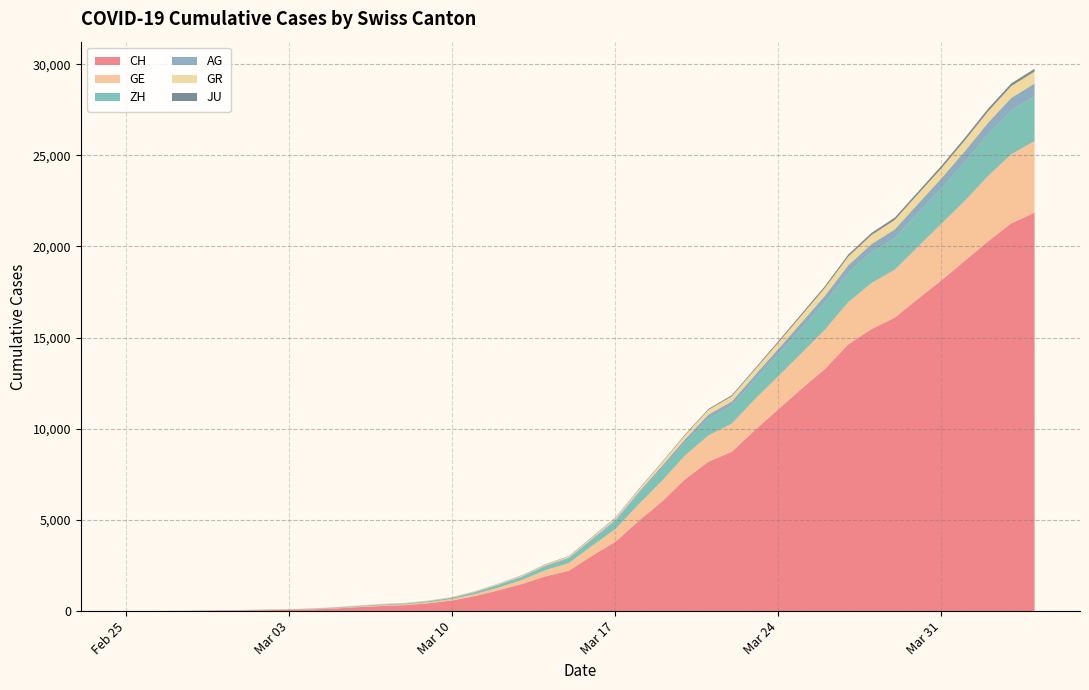

Reading left to right, extract all data points from this chart.

CH: 0	5	9	19	31	38	55	70	99	145	220	283	332	432	587	831	1146	1490	1905	2211	3032	3796	4945	6002	7240	8194	8736	9935	11069	12200	13278	14625	15470	16094	17135	18141	19207	20278	21267	21855
GE: 0	1	1	4	8	9	10	13	15	20	29	42	44	59	79	112	153	224	343	425	549	701	911	1139	1307	1445	1549	1703	1820	1960	2161	2322	2527	2638	2855	3109	3289	3582	3793	3928
ZH: 0	0	2	2	6	7	10	13	15	23	29	34	40	49	62	101	140	163	218	250	326	429	568	679	711	919	978	1067	1213	1357	1489	1616	1690	1722	1848	1936	2125	2289	2417	2450
AG: 0	1	1	1	3	4	7	7	10	11	12	14	14	15	18	20	27	30	33	43	56	69	96	134	175	223	235	245	283	318	367	407	444	485	506	554	596	631	673	702
GR: 0	2	2	6	6	6	9	9	12	14	16	17	18	18	22	31	43	53	56	71	84	101	128	182	226	258	284	300	343	393	433	474	495	519	535	547	592	622	649	657
JU: 0	0	1	1	1	1	1	2	2	4	4	5	5	7	7	7	12	17	18	19	25	29	32	36	44	54	61	69	82	92	100	114	119	127	128	140	145	149	149	154